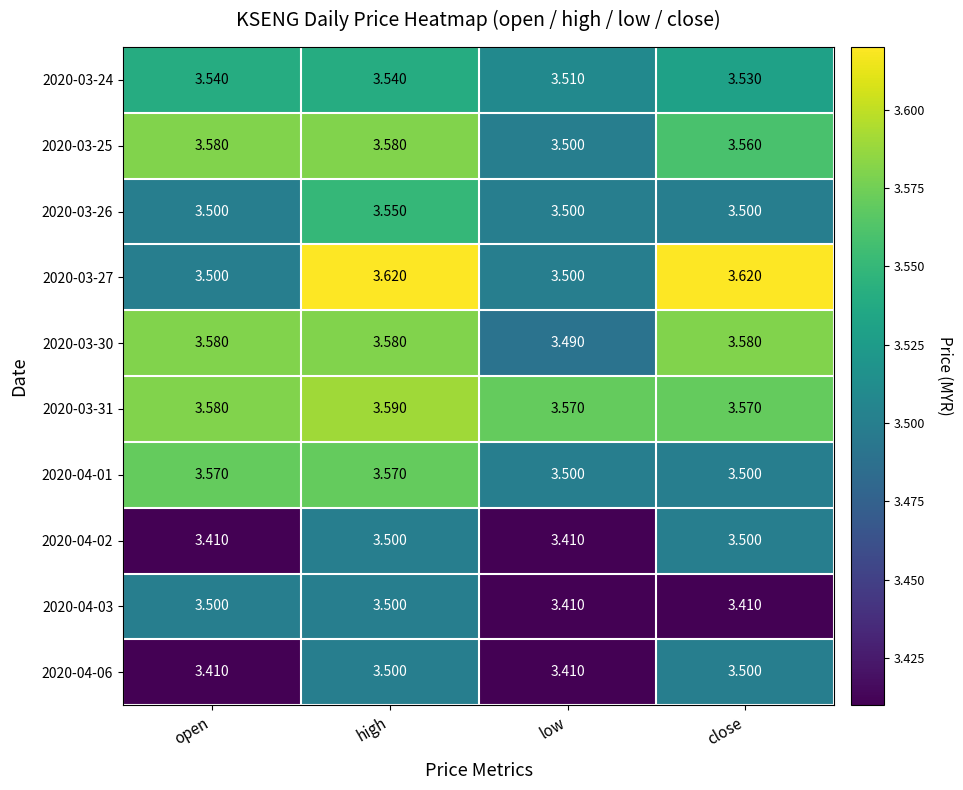

Is the value of 2020-03-26 at open greater than the value of 2020-04-06 at open?

Yes